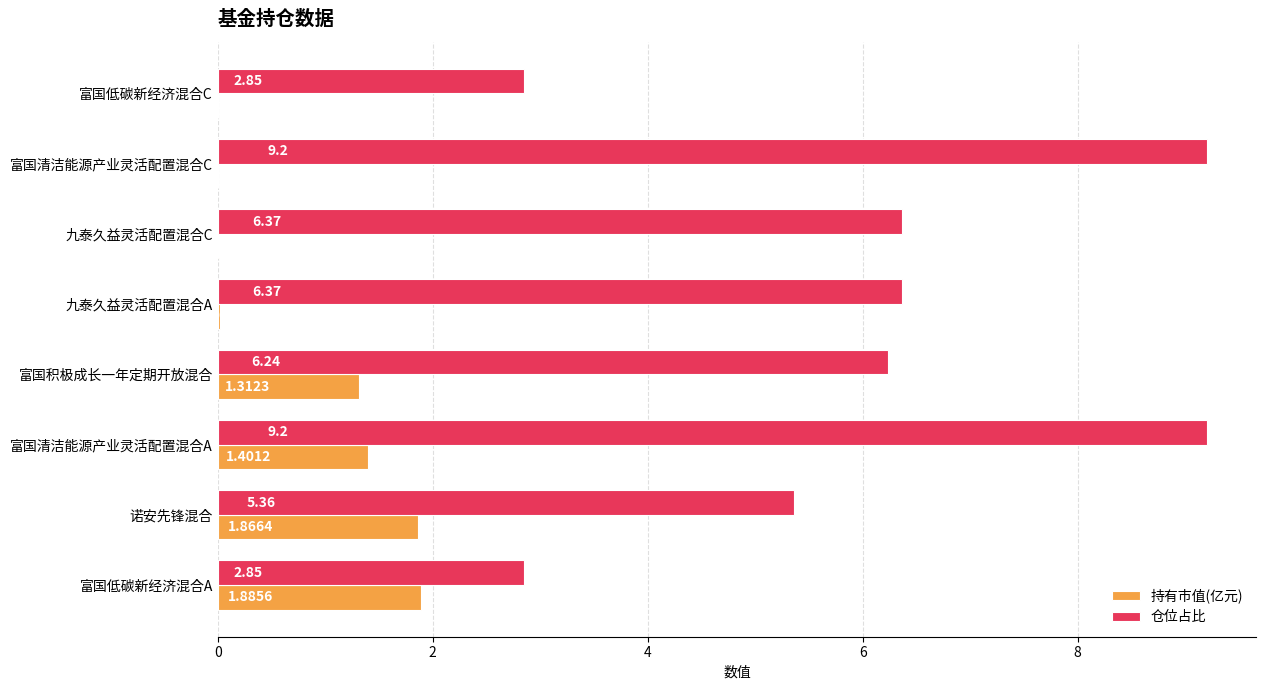

At which label is 仓位占比 closest to 6?

富国积极成长一年定期开放混合